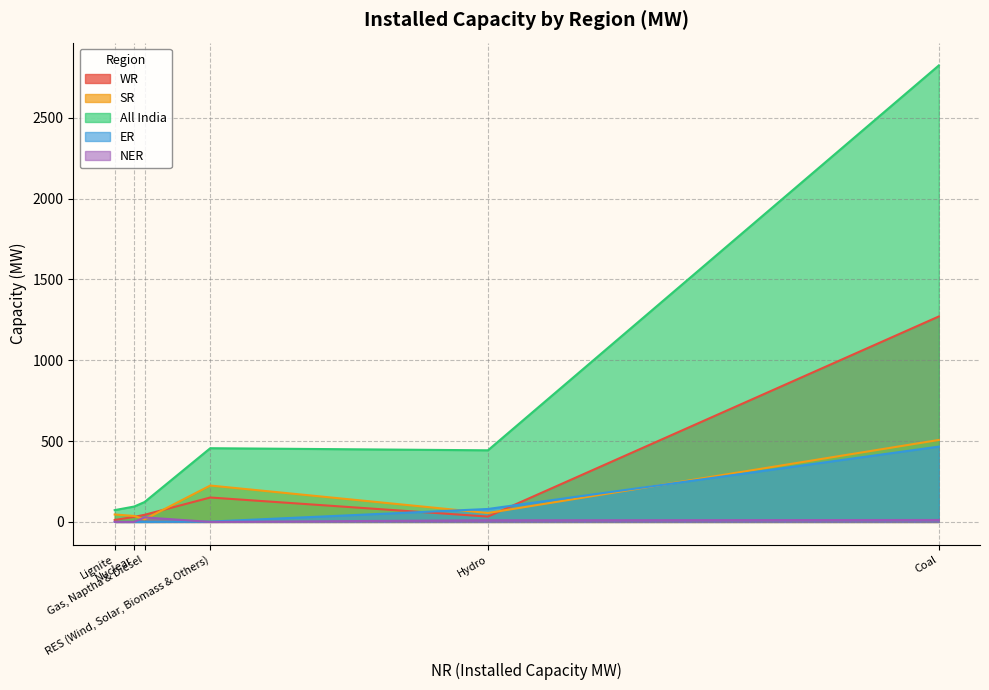

What are all the series names shown in the legend?

WR, SR, All India, ER, NER